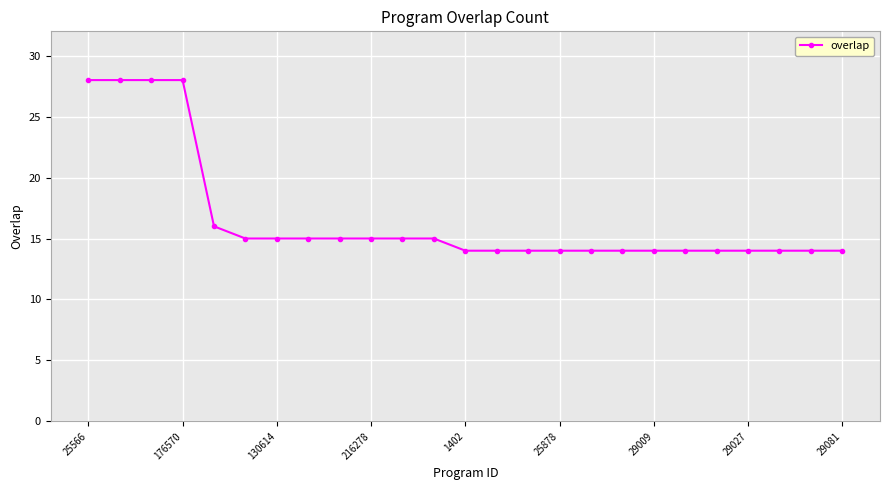

What is the difference between the second highest and second lowest values?

14